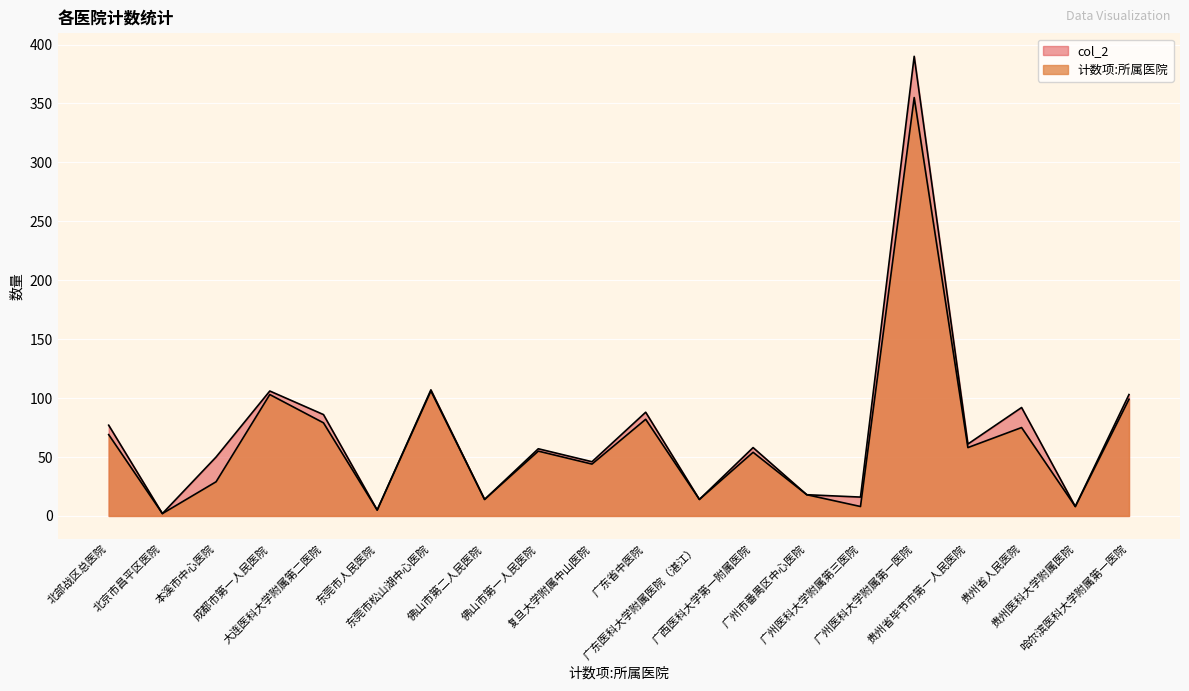

Where is the first local minimum for col_2?

北京市昌平区医院